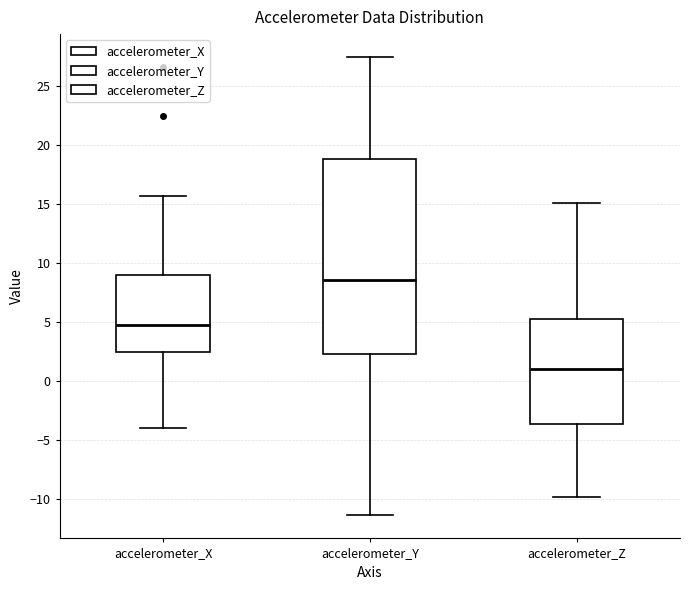

Which box is the tallest, from its lower edge to its upper edge?

accelerometer_Y